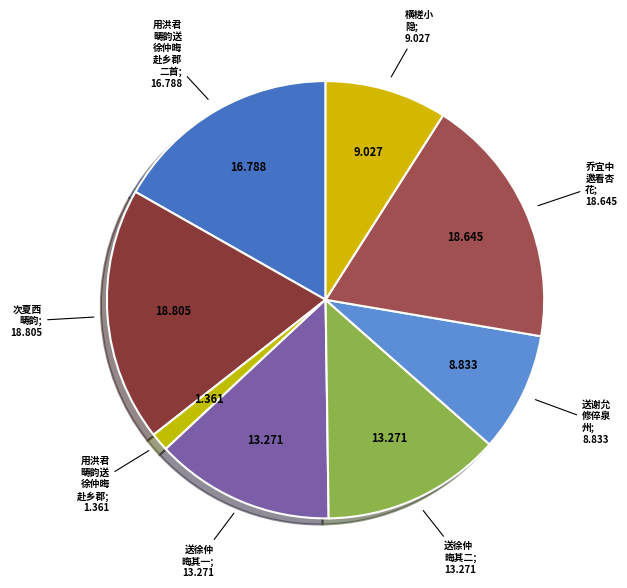

Count the number of slices in the pie.

8